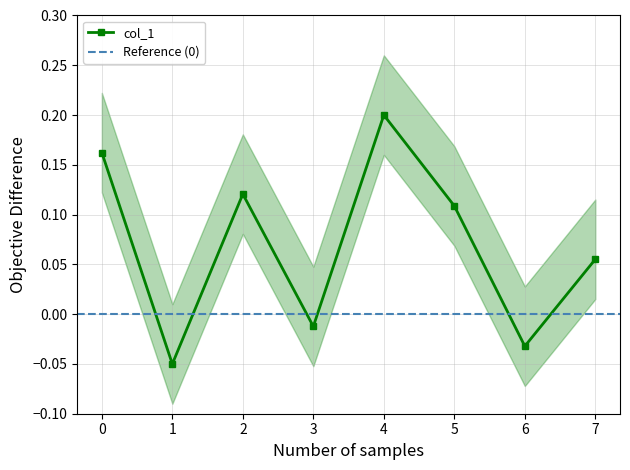

What is the difference between the values at 3 and 0?

0.2